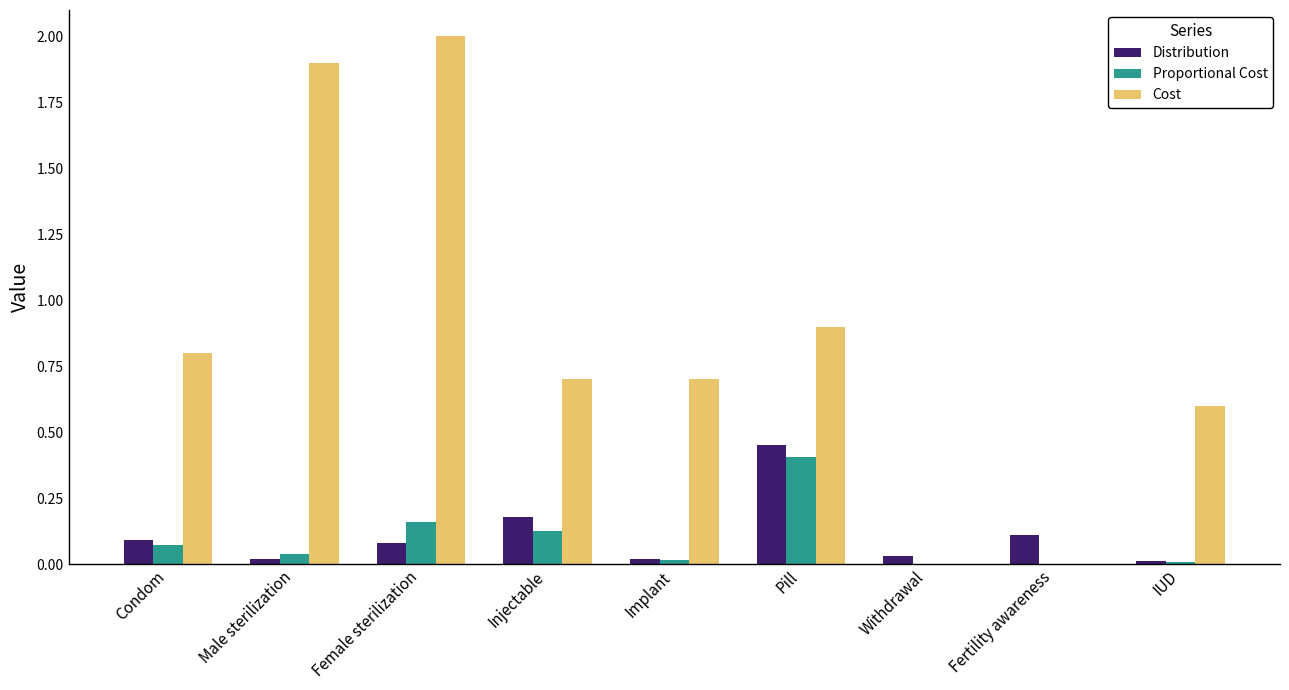

At which category does the chart reach its peak across all series?

Female sterilization